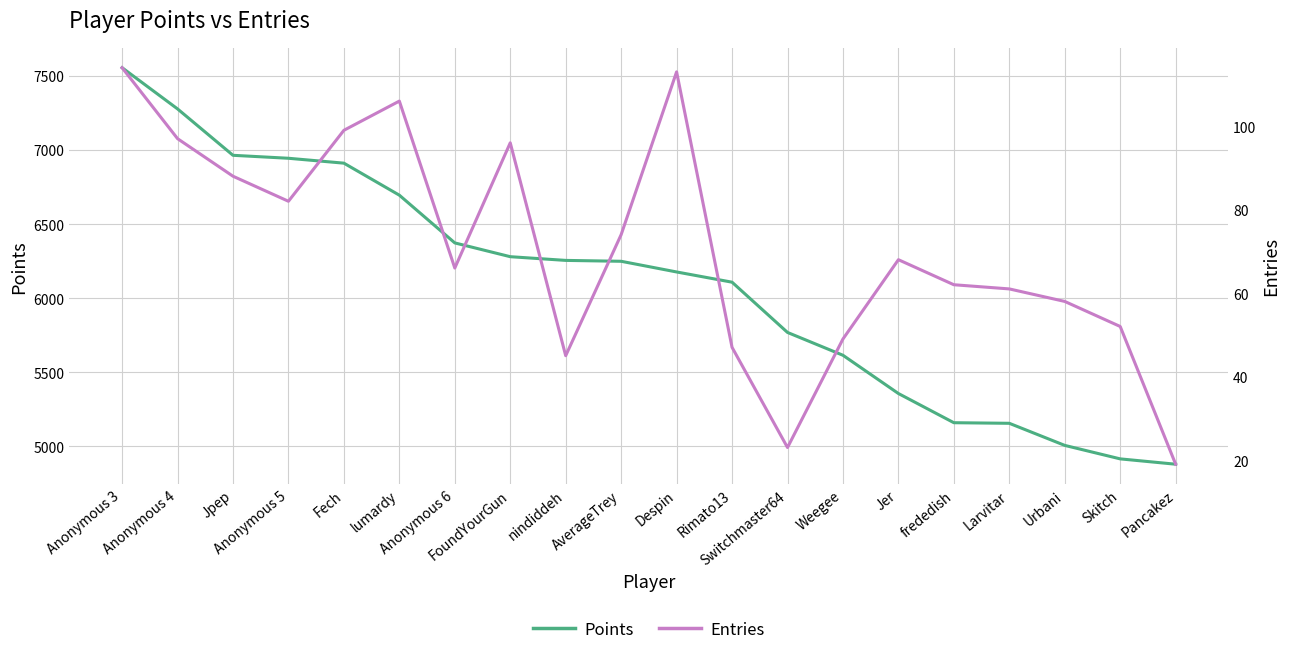

Which series has the largest total across all categories?

Points